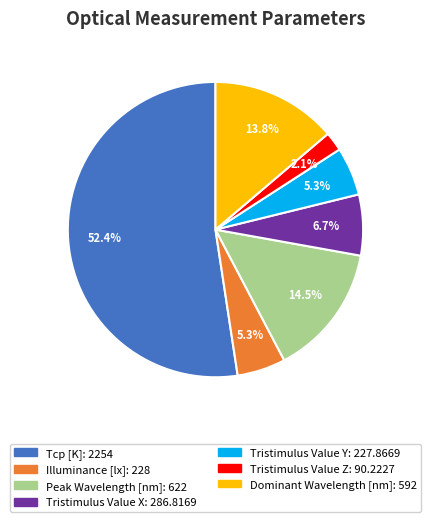

Approximately how many times larger is the value at Peak Wavelength [nm] compared to Tristimulus Value X?

2.2